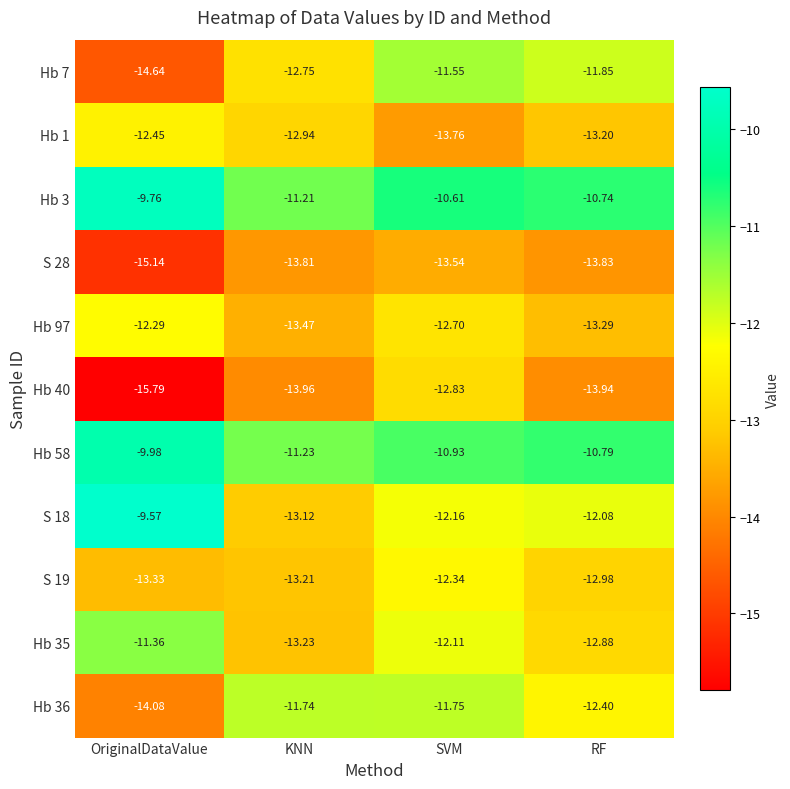

Where is Hb 40 nearest to the value -14?

KNN